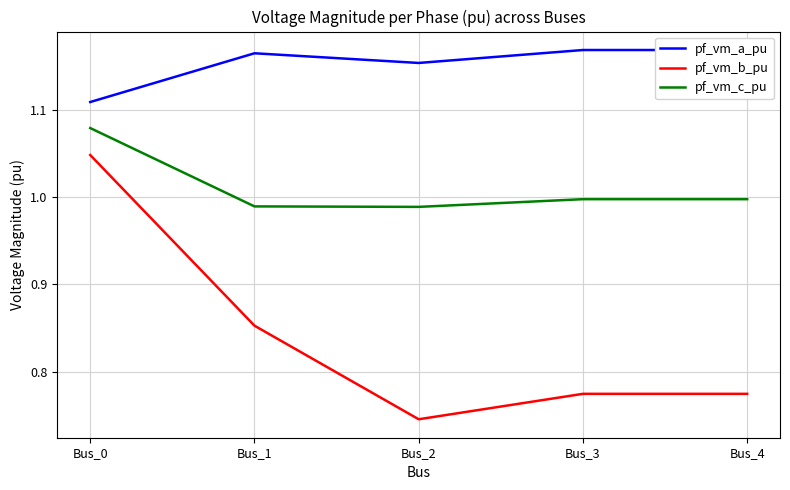

True or false: pf_vm_c_pu and pf_vm_a_pu intersect in this chart.

False